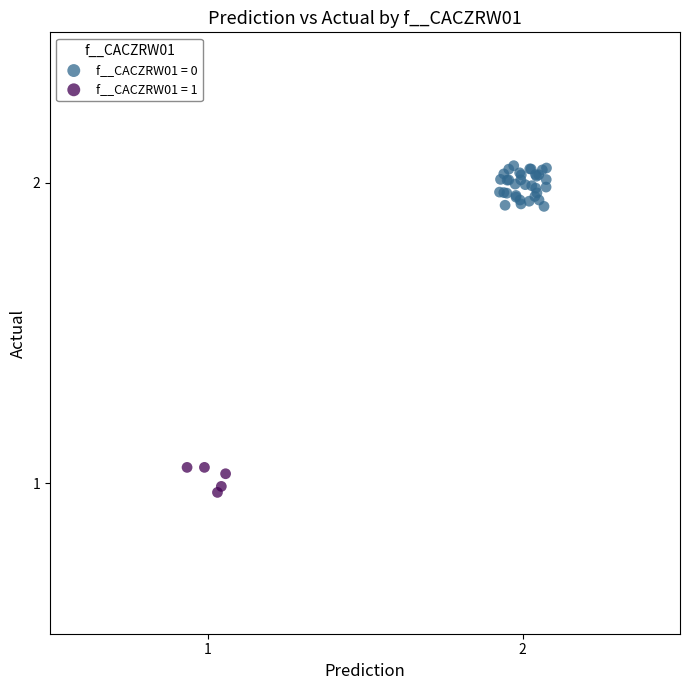

Which series has the largest Y range (max minus min)?

f__CACZRW01 = 0